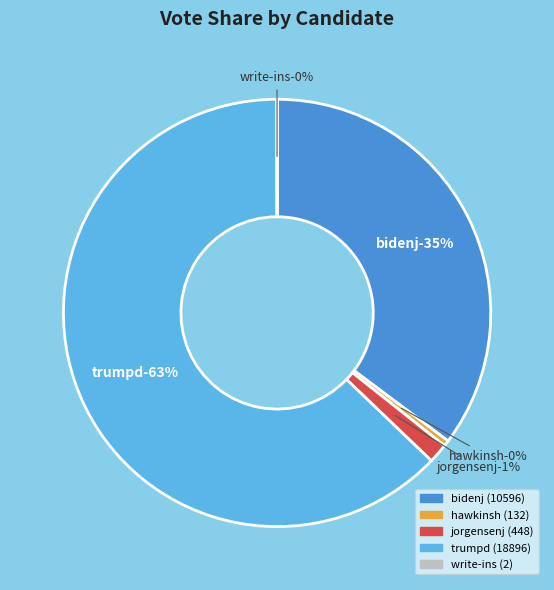

Does trumpd represent more than half of the total?

Yes